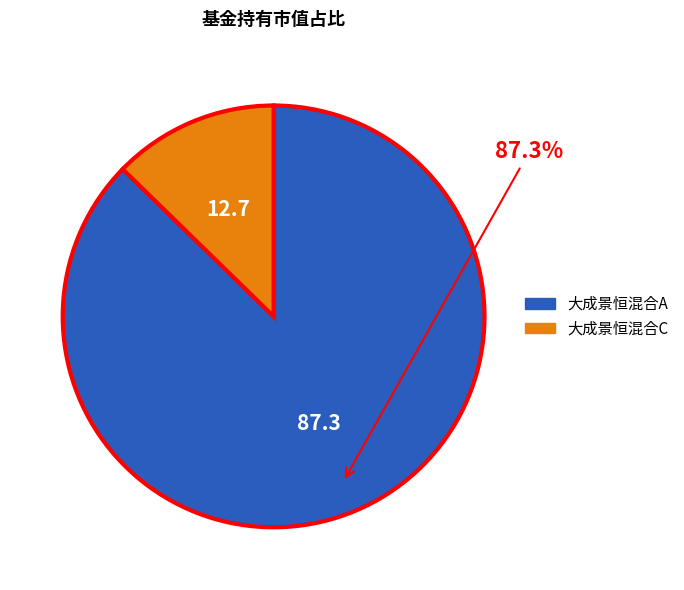

To the nearest percent, what portion does 大成景恒混合C represent?

13%